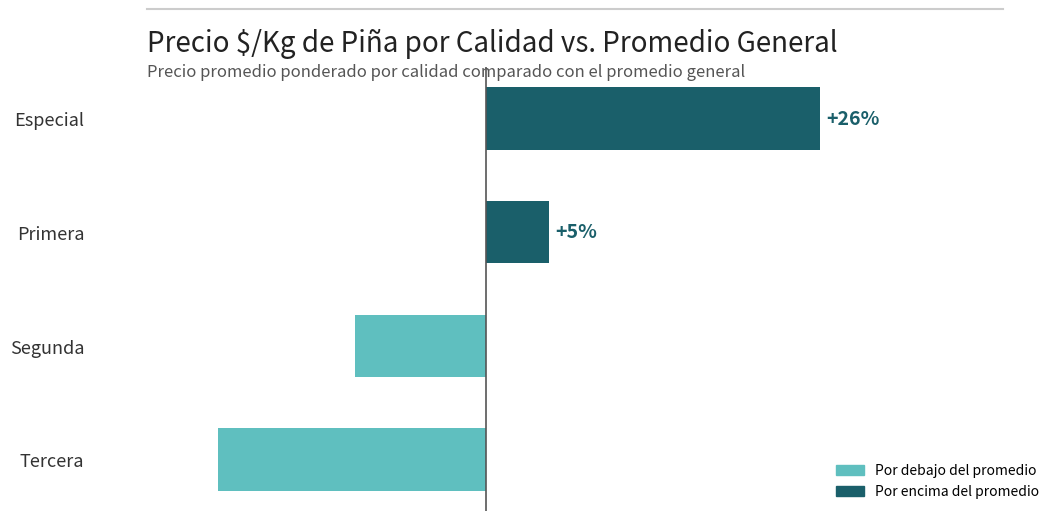

Does the chart contain any negative values?

Yes